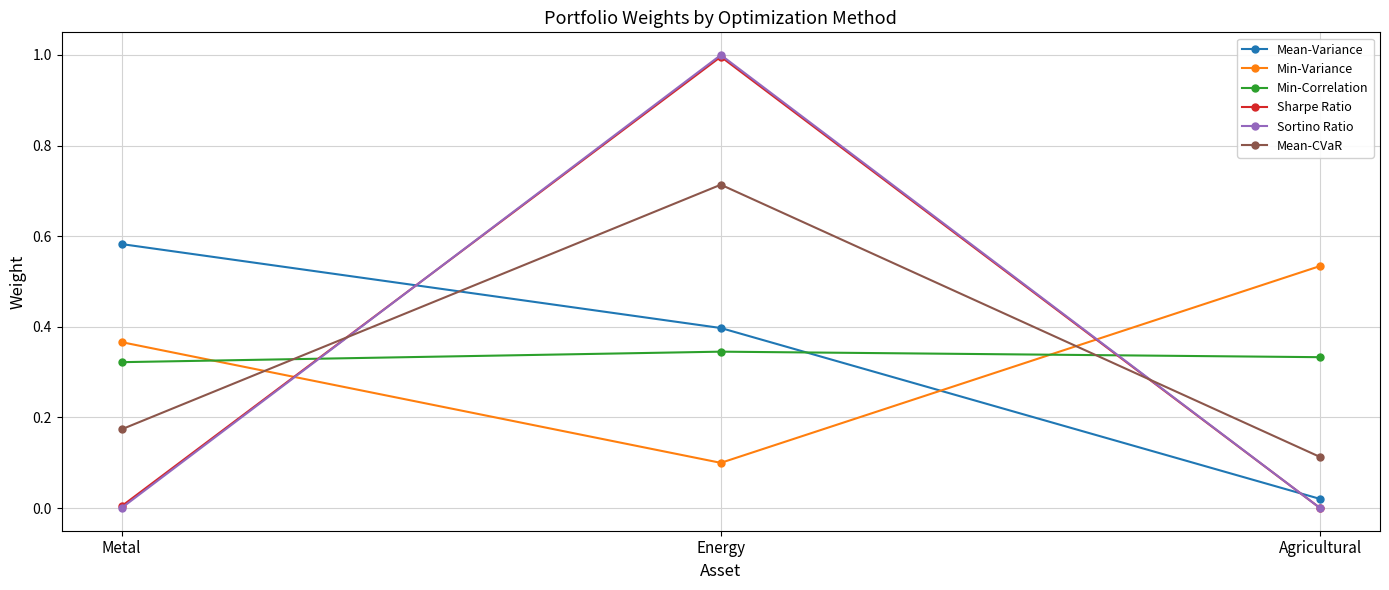

Rank the categories by Mean-Variance value from highest to lowest.

Metal, Energy, Agricultural